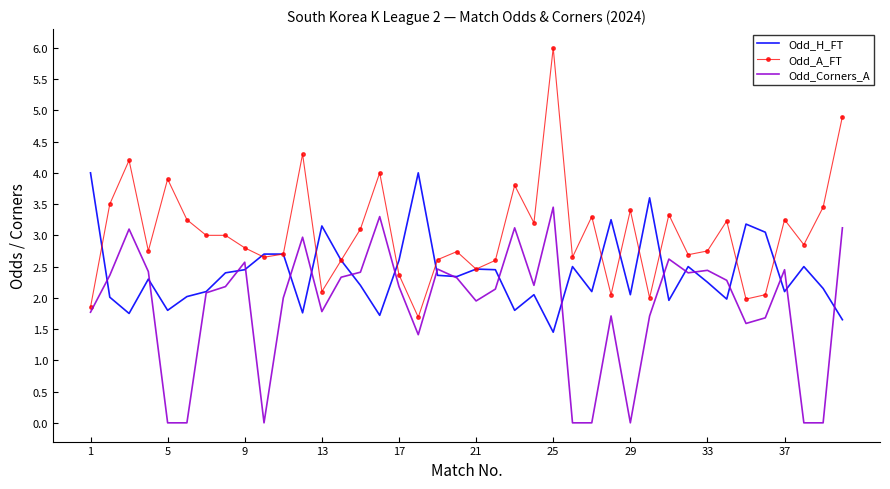

Which series has the largest total across all categories?

Odd_A_FT